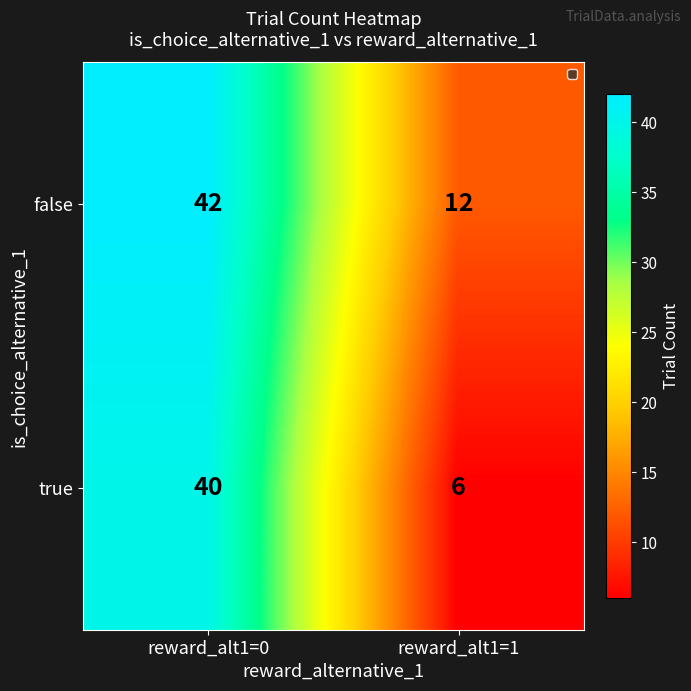

Which series has the widest spread of values?

true